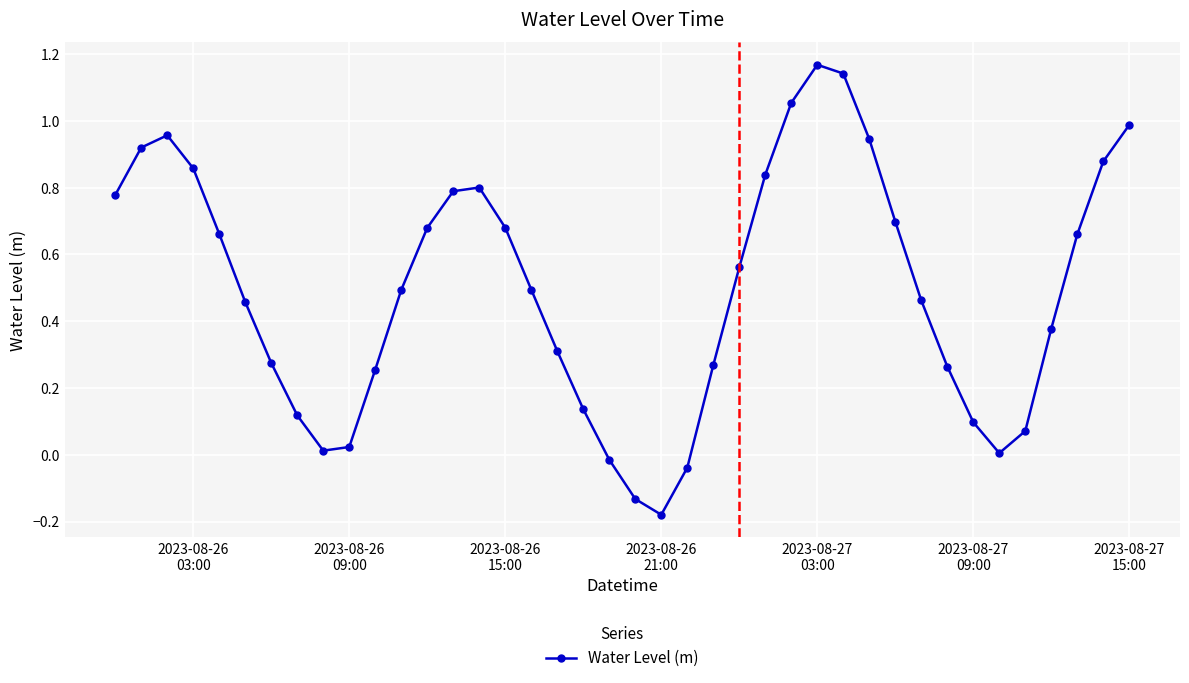

How many lines are shown in the chart?

1